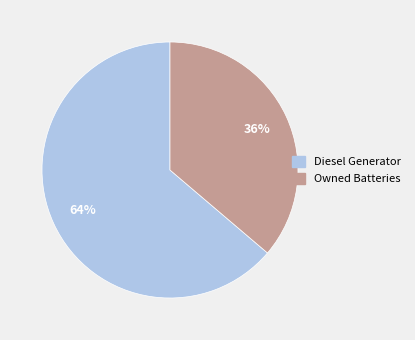

How many segments does this pie chart have?

2